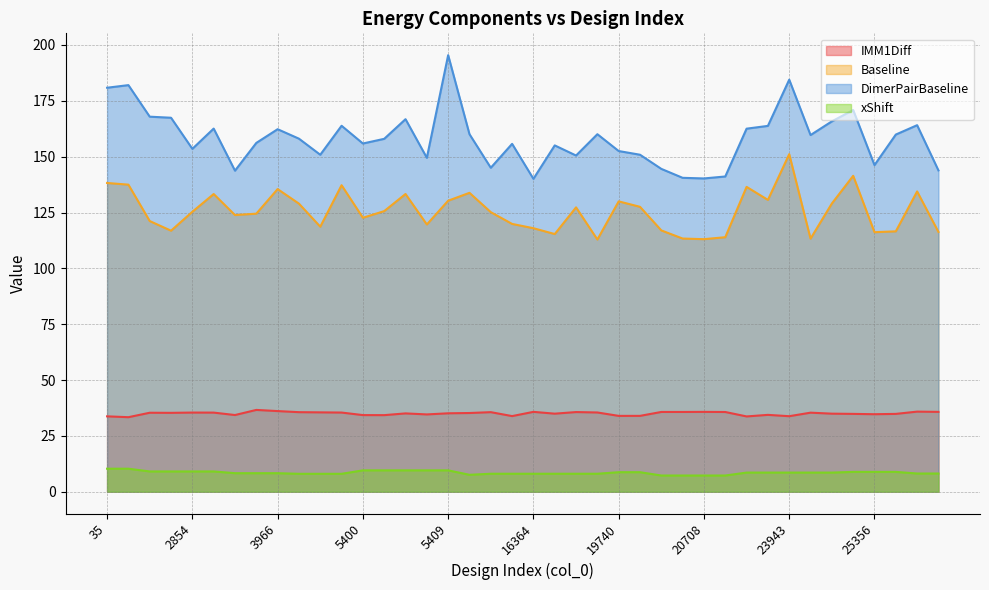

Reading left to right, what are all the values shown in this chart?

IMM1Diff: 35=33.8	36=33.4	2850=35.4	2853=35.3	2854=35.4	2855=35.4	3961=34.3	3963=36.6	3966=36.1	4680=35.6	4683=35.5	4687=35.4	5400=34.3	5403=34.3	5406=35.1	5407=34.6	5409=35.1	15567=35.2	16360=35.6	16363=33.9	16364=35.8	16365=34.9	16367=35.7	16369=35.5	19740=34.0	19747=34.0	20704=35.7	20707=35.7	20708=35.8	20709=35.7	23940=33.7	23941=34.4	23943=33.8	23944=35.4	23948=35.0	25350=34.9	25356=34.7	25359=34.8	25841=35.9	25846=35.8
Baseline: 35=138.2	36=137.5	2850=121.2	2853=116.9	2854=125.3	2855=133.3	3961=123.9	3963=124.5	3966=135.5	4680=129.0	4683=118.7	4687=137.2	5400=122.6	5403=125.6	5406=133.3	5407=119.6	5409=130.3	15567=133.8	16360=125.2	16363=119.9	16364=118.0	16365=115.4	16367=127.3	16369=112.9	19740=130.0	19747=127.6	20704=117.0	20707=113.3	20708=113.1	20709=113.9	23940=136.5	23941=130.6	23943=151.1	23944=113.3	23948=129.0	25350=141.4	25356=116.2	25359=116.6	25841=134.4	25846=116.3
DimerPairBaseline: 35=180.9	36=182.0	2850=167.9	2853=167.4	2854=153.5	2855=162.6	3961=143.7	3963=156.2	3966=162.3	4680=158.1	4683=150.9	4687=163.8	5400=155.9	5403=158.0	5406=166.8	5407=149.5	5409=195.4	15567=160.1	16360=145.0	16363=155.7	16364=140.1	16365=155.0	16367=150.5	16369=160.1	19740=152.5	19747=150.9	20704=144.5	20707=140.5	20708=140.3	20709=141.1	23940=162.5	23941=163.8	23943=184.5	23944=159.7	23948=165.8	25350=170.9	25356=146.2	25359=159.9	25841=164.1	25846=143.9
xShift: 35=10.3	36=10.3	2850=9.1	2853=9.1	2854=9.1	2855=9.1	3961=8.3	3963=8.3	3966=8.3	4680=8.0	4683=8.0	4687=8.0	5400=9.6	5403=9.6	5406=9.6	5407=9.6	5409=9.6	15567=7.6	16360=8.1	16363=8.1	16364=8.1	16365=8.1	16367=8.1	16369=8.1	19740=8.7	19747=8.7	20704=7.3	20707=7.3	20708=7.3	20709=7.3	23940=8.6	23941=8.6	23943=8.6	23944=8.6	23948=8.6	25350=8.9	25356=8.9	25359=8.9	25841=8.2	25846=8.2